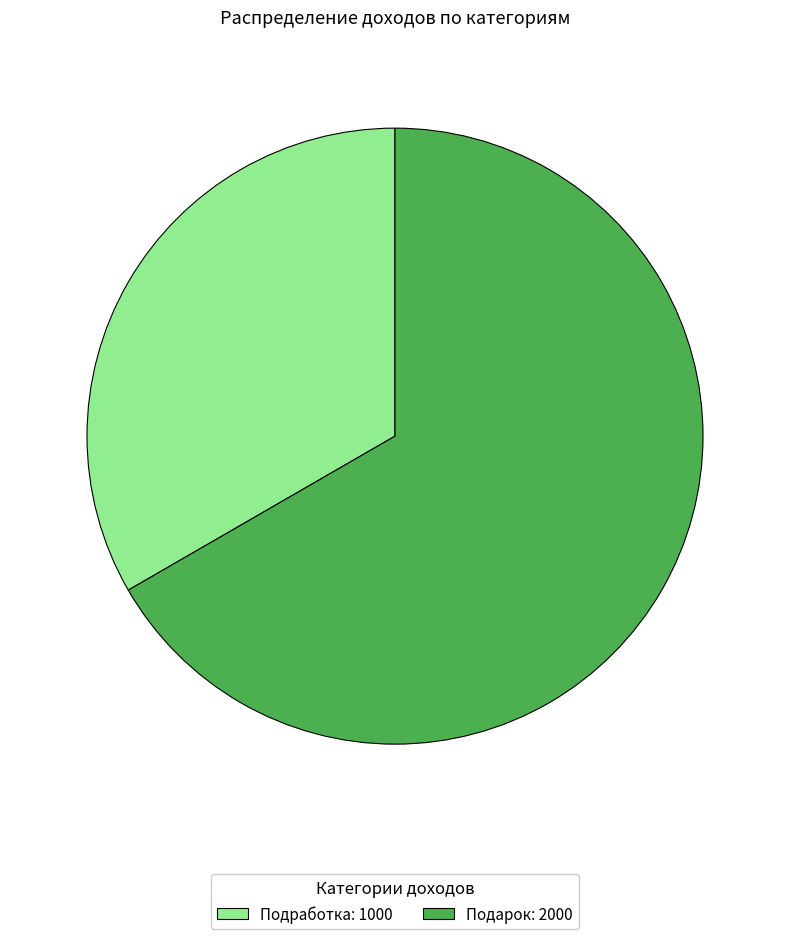

Is it true that Подработка is 42% of the pie?

False